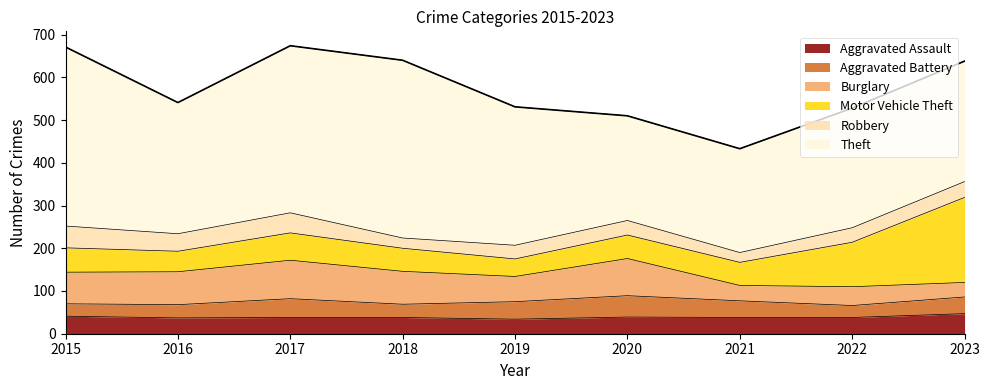

How many data points does each series have?

9